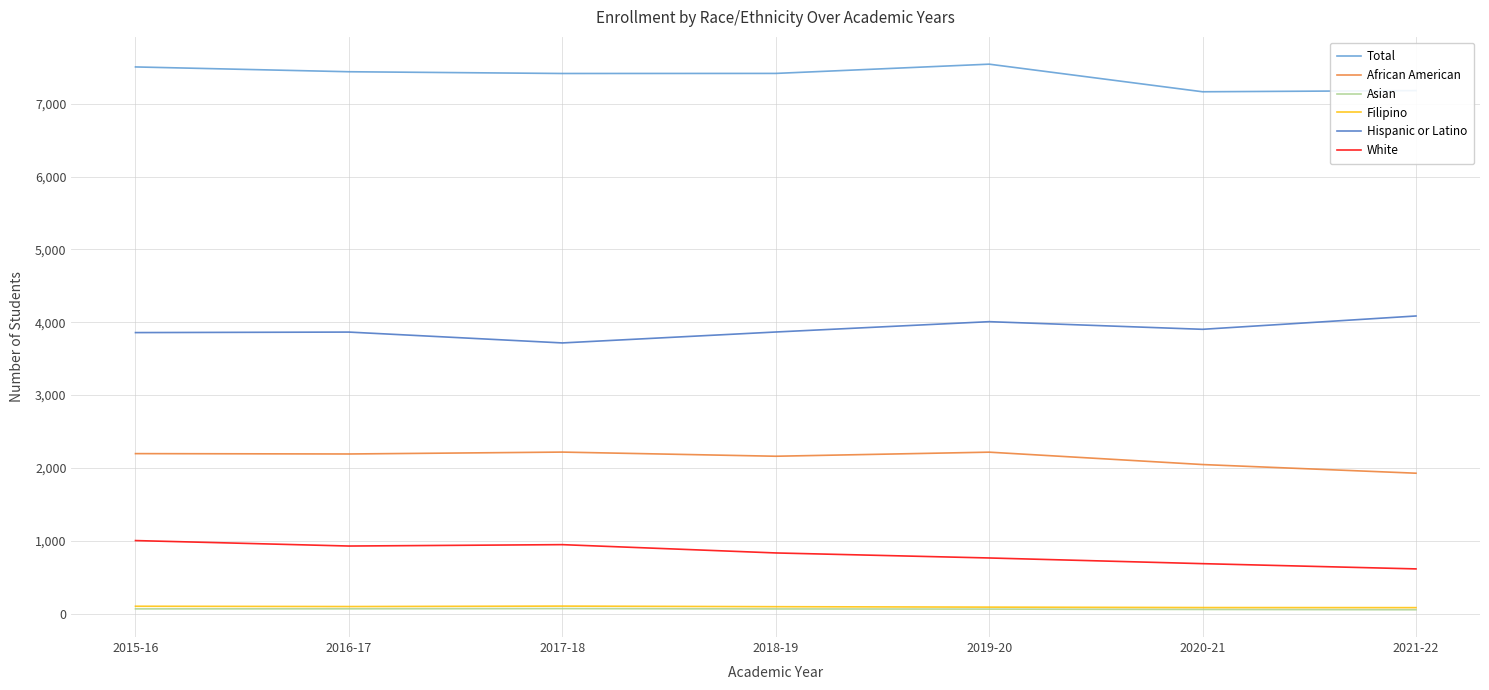

What are all the series names shown in the legend?

Total, African American, Asian, Filipino, Hispanic or Latino, White